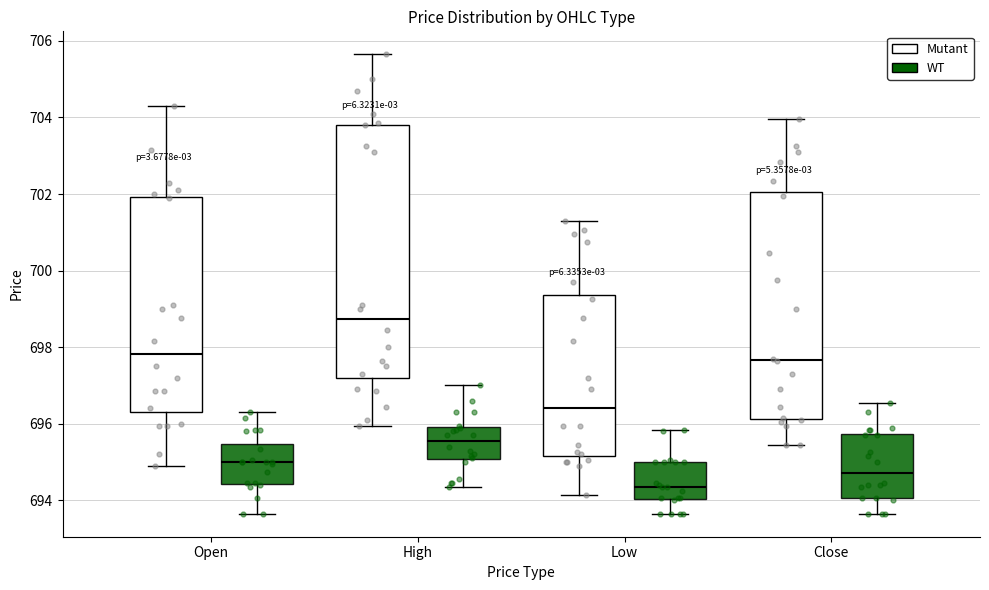

Which box has the highest median line?

High (Mutant)